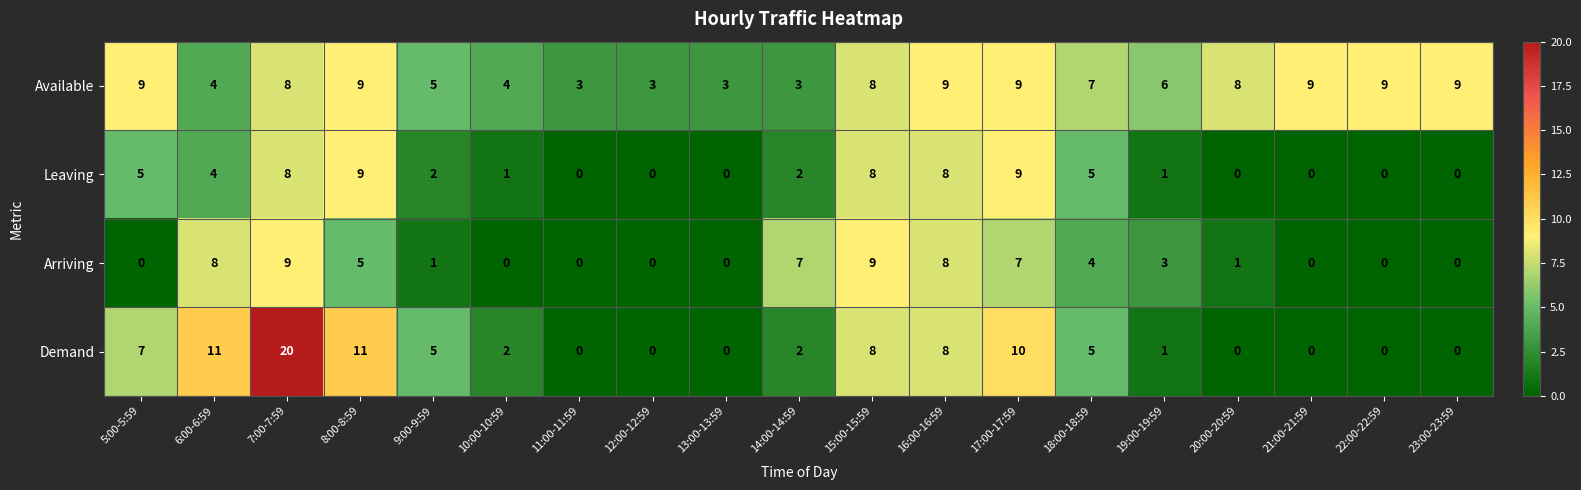

What is the average value of the Available series?

7